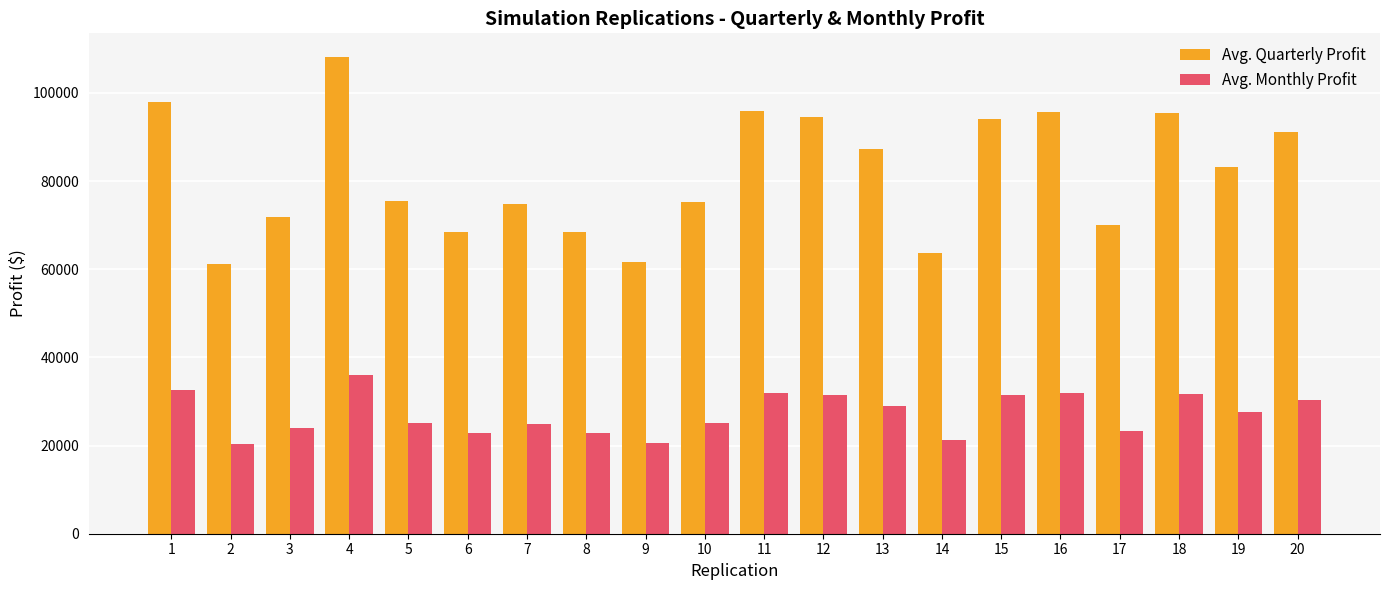

Where does the Avg. Monthly Profit series first go above 27716?

1